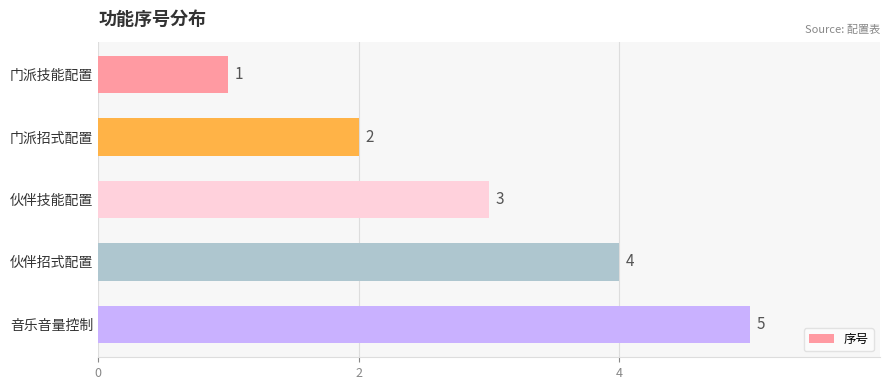

How many values are between 2 and 4?

3